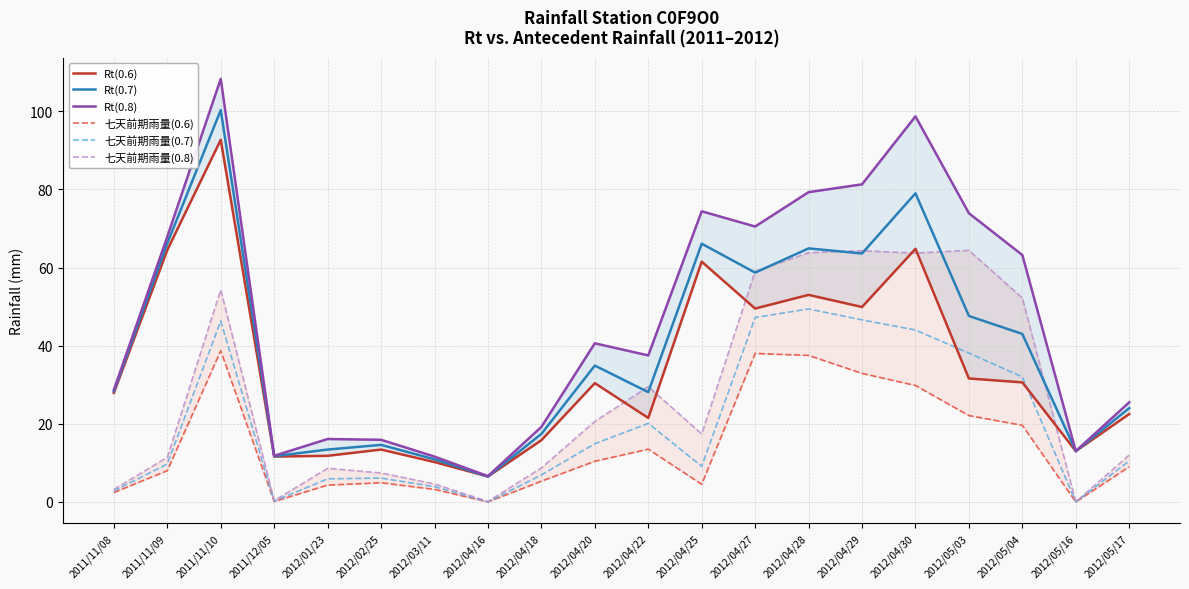

What is the total value across all series at 2011/11/09?

227.7